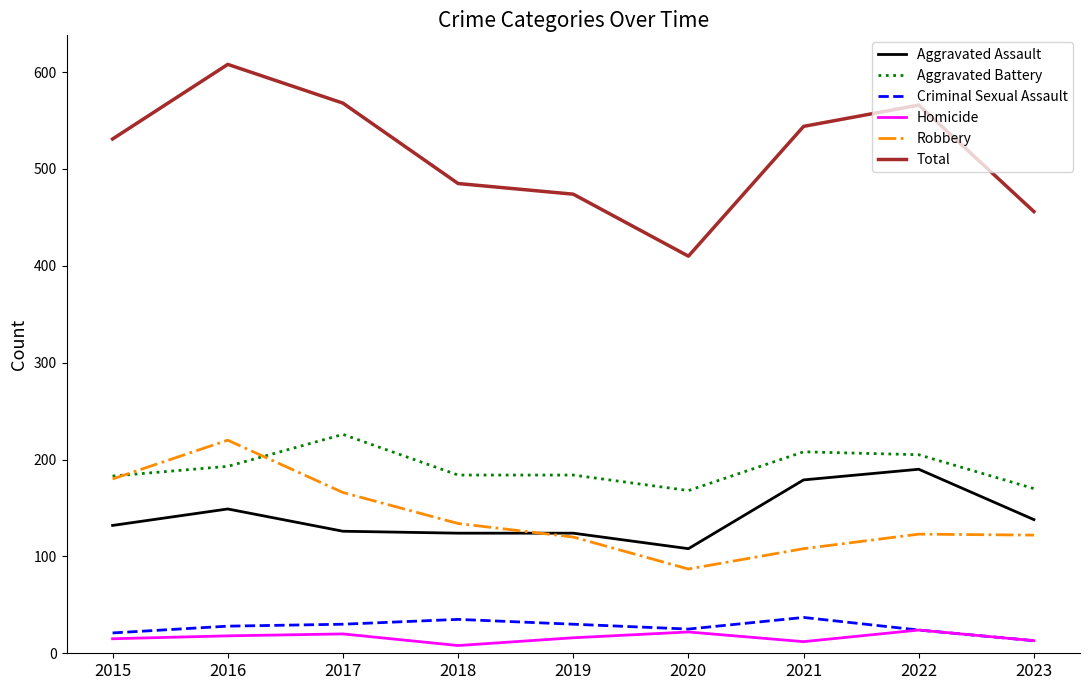

Is this an area chart (filled region under the line)?

No